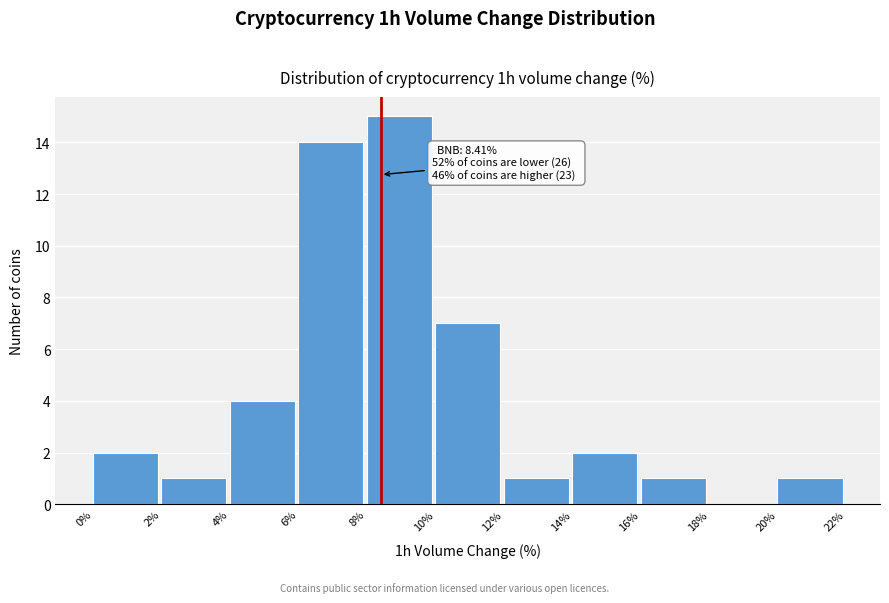

Which range on the x-axis has the tallest bar?

8% to 10%